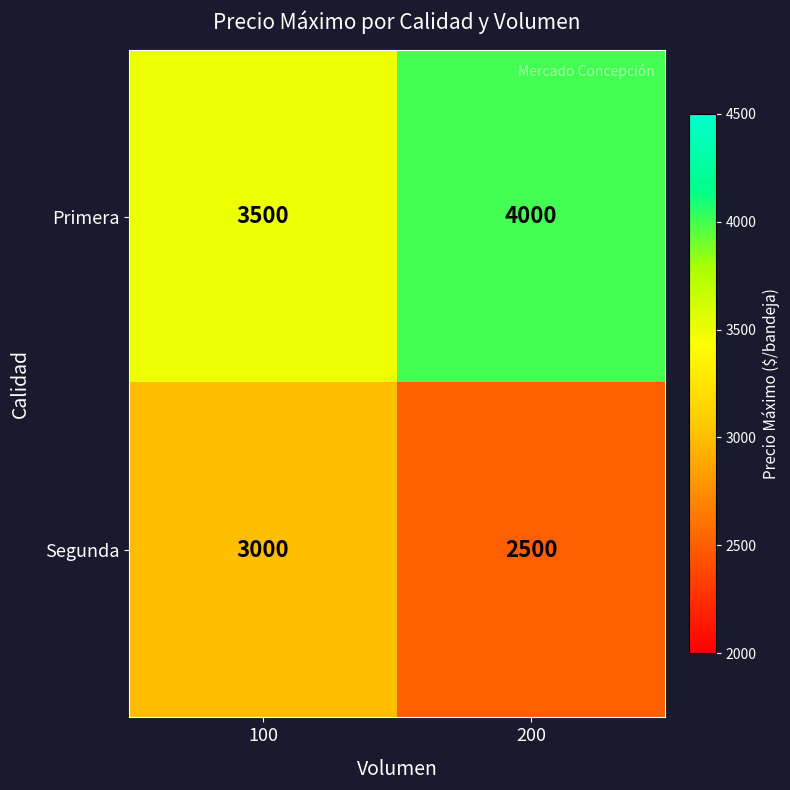

What is the difference between the maximum and minimum values in the Segunda series?

500